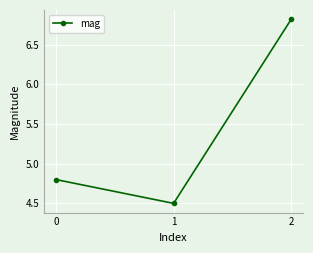

Rank the categories by value from highest to lowest.

2, 0, 1